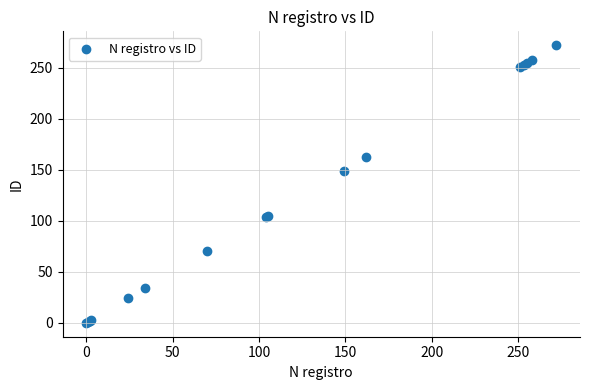

What Y value in the scatter plot is closest to 136?

149